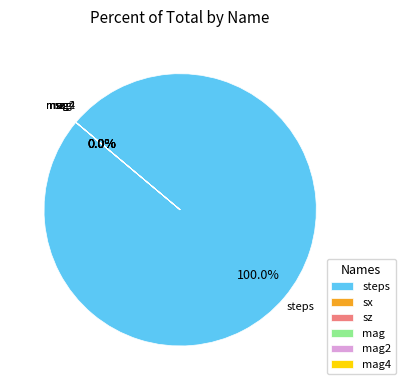

Which category has the smallest portion of the pie?

sx